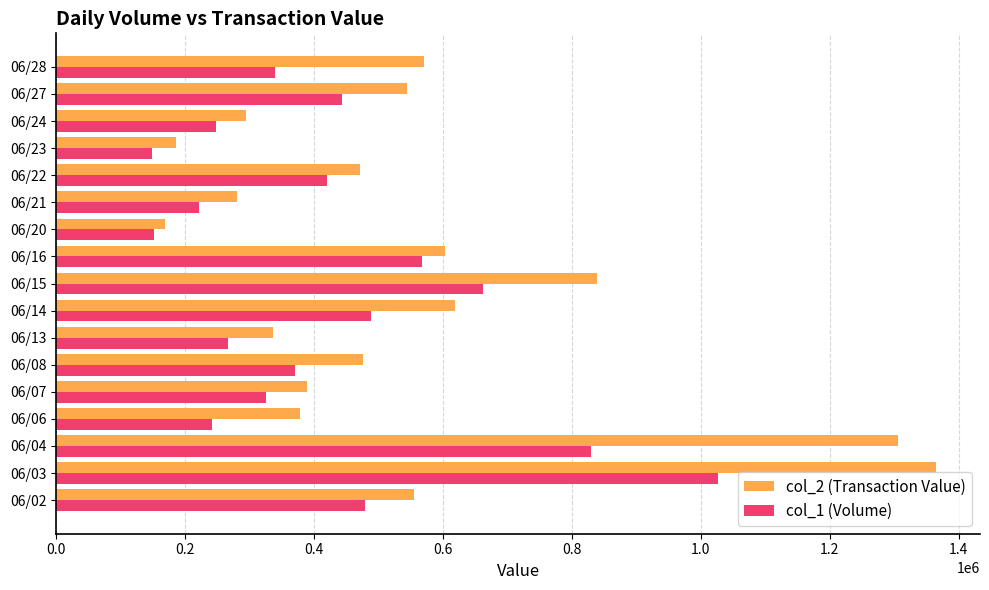

The value of col_1 (Volume) at 06/22 is 420000. True or false?

True